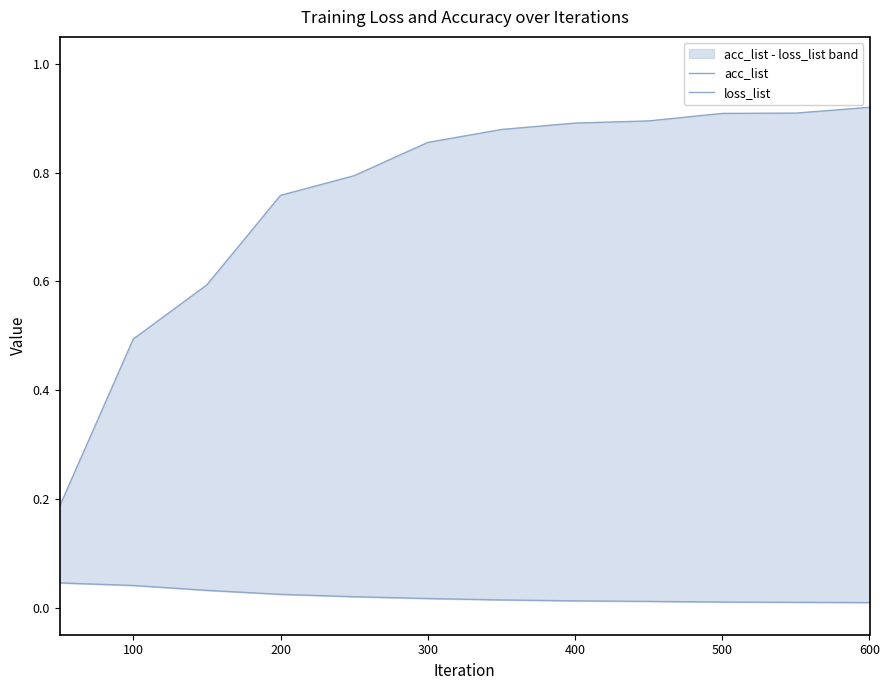

Which series changed the most between 100 and 400?

acc_list